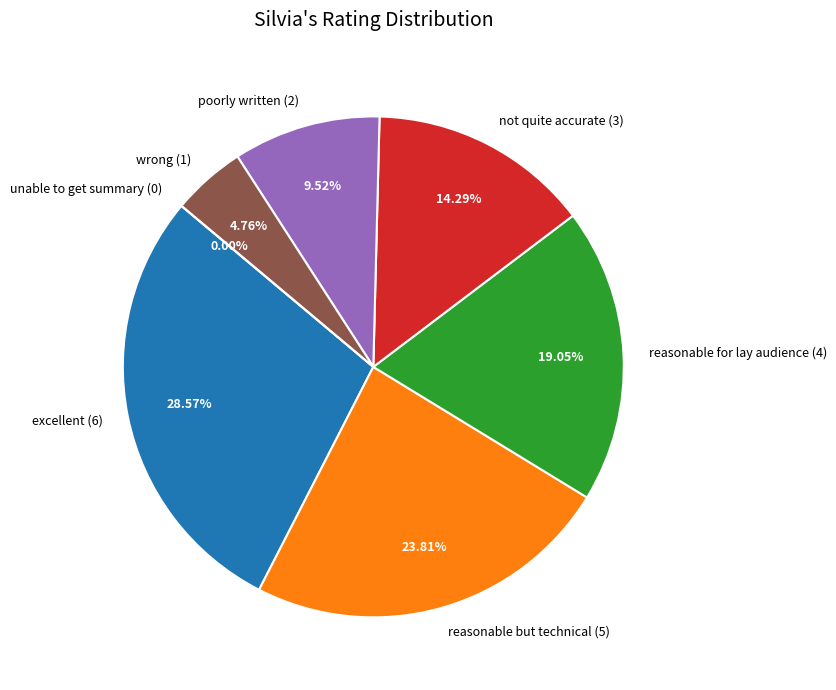

To the nearest percent, what is the difference between the largest and smallest slice percentages?

29%